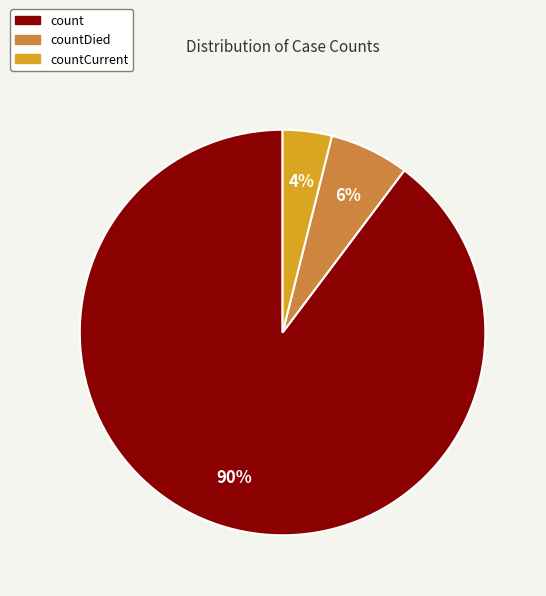

To the nearest percent, what is the average slice percentage?

33%